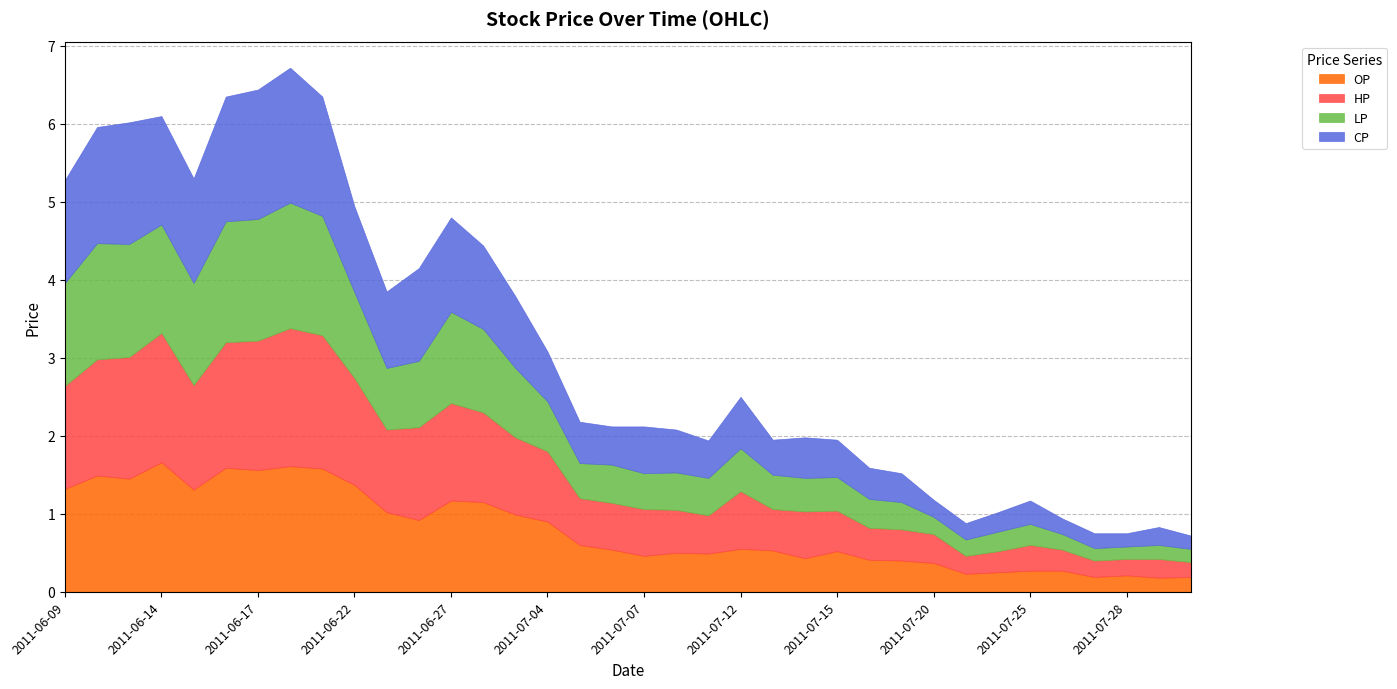

What is the label of the 33rd point from the left?

2011-07-27